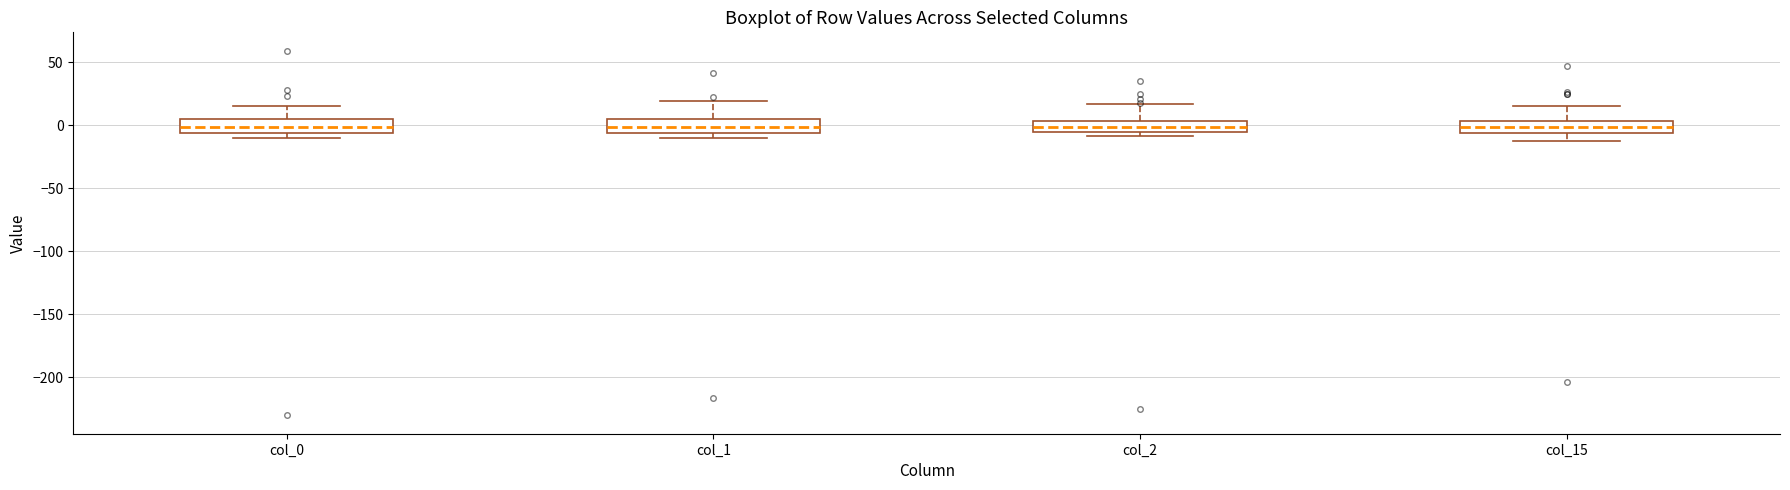

Reading left to right, transcribe this box plot: for each box, give where its median line is, the range the box spans, and where its two whiskers end, as read against the y-axis. The values are not printed on the chart, so give them approximately, as read against the axis.

col_0: median 0, box -5 to 5, whiskers -10 to 15
col_1: median 0, box -5 to 5, whiskers -10 to 20
col_2: median 0, box -5 to 5, whiskers -10 to 15
col_15: median 0, box -5 to 5, whiskers -10 to 15